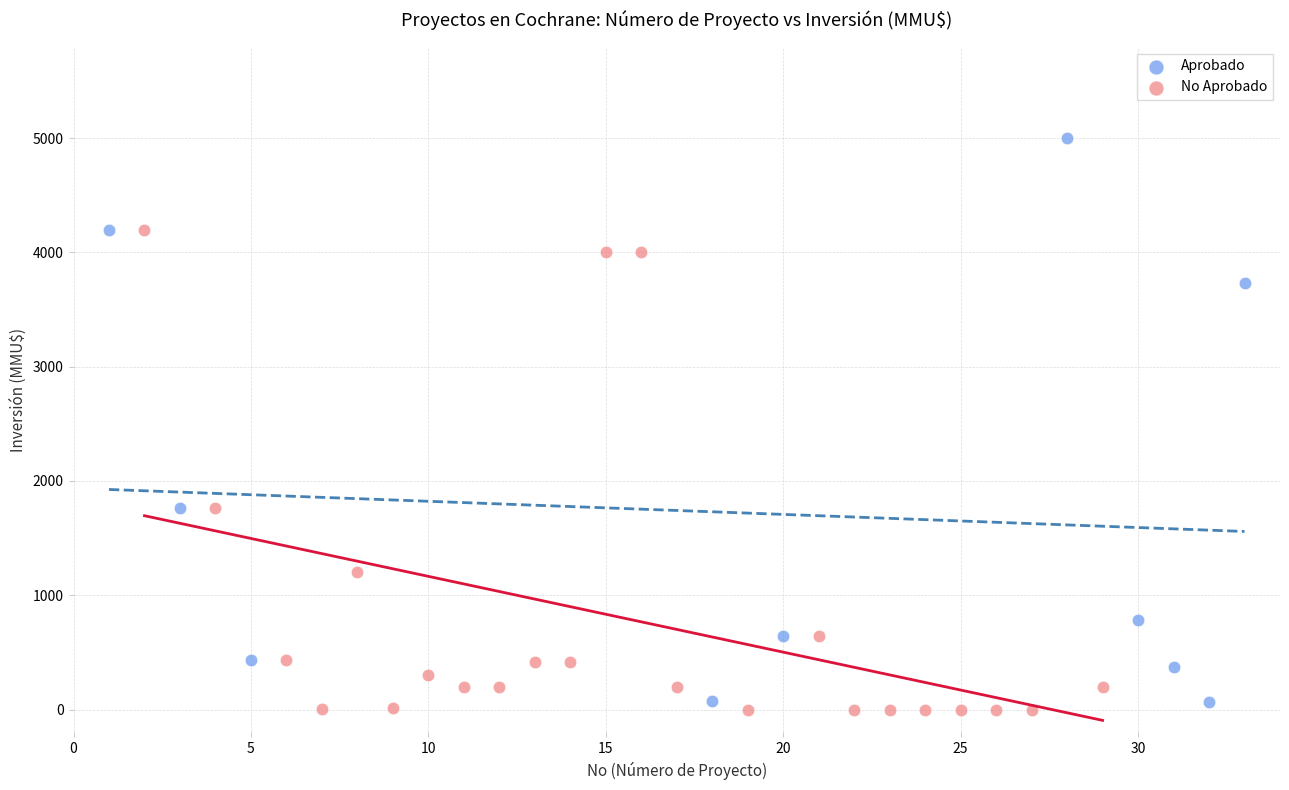

Which series reaches the maximum Y coordinate?

Aprobado